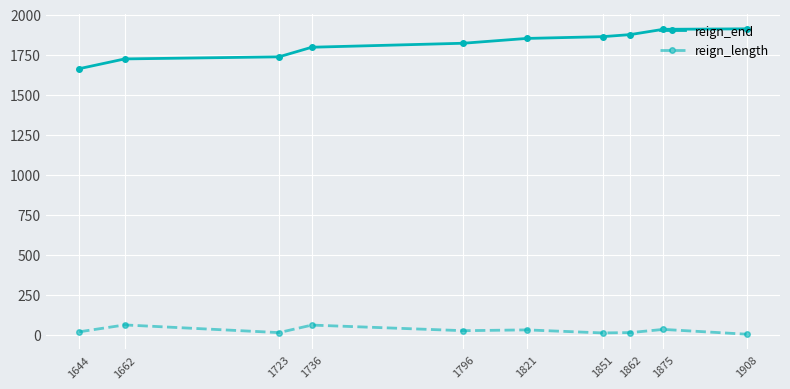

Is it true that reign_length equals 30 at 1821?

True